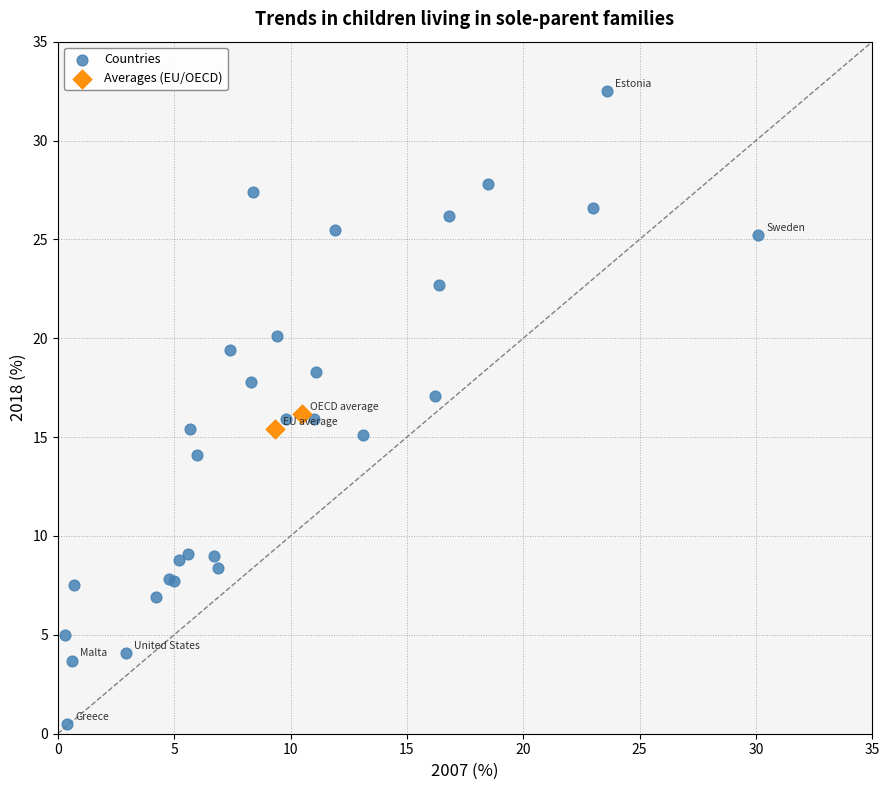

What are all the series names shown in the legend?

Countries, Averages (EU/OECD)